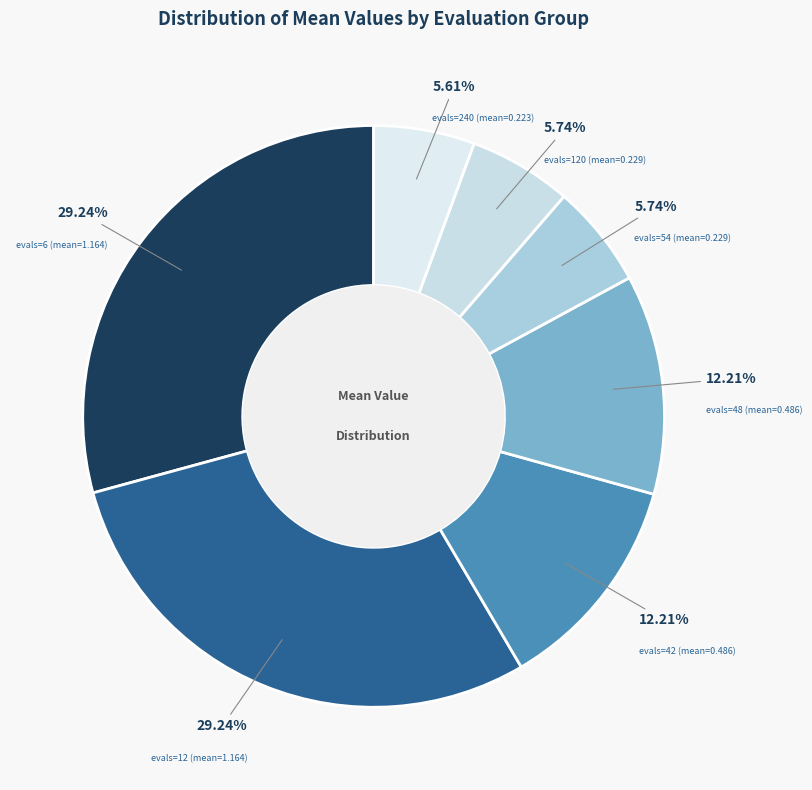

Combined, do evals=6 (mean=1.164) and evals=42 (mean=0.486) account for over 50%?

No